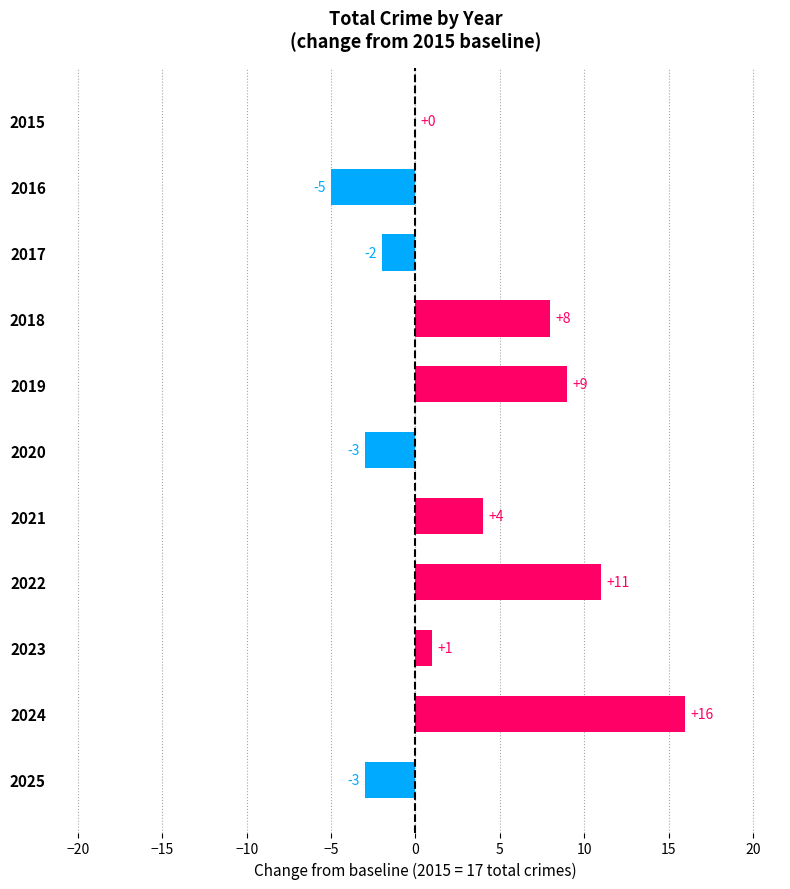

What is the sum of the values at 2015 and 2019?

9